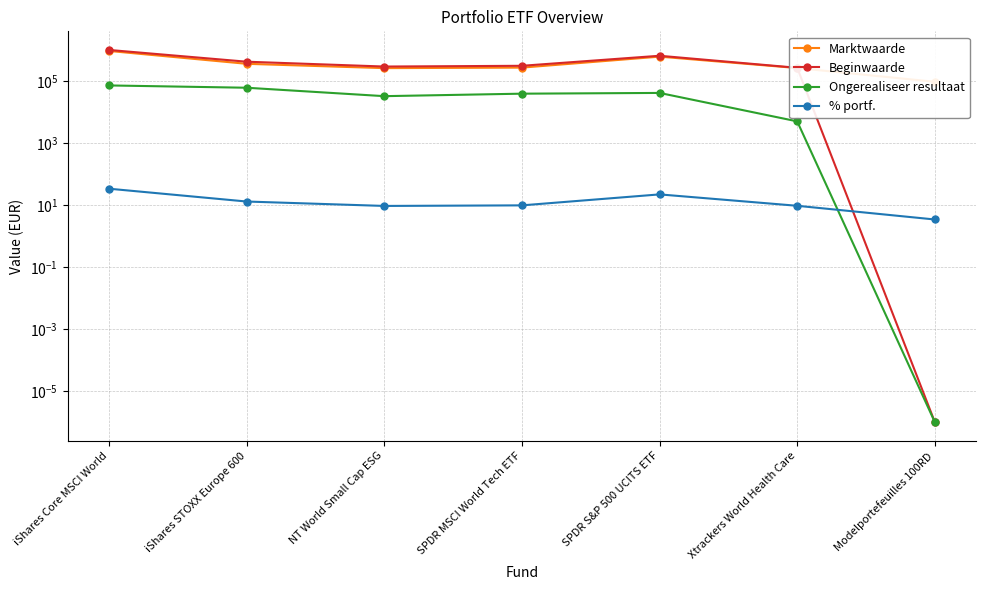

At how many categories does at least one series exceed 211968?

6